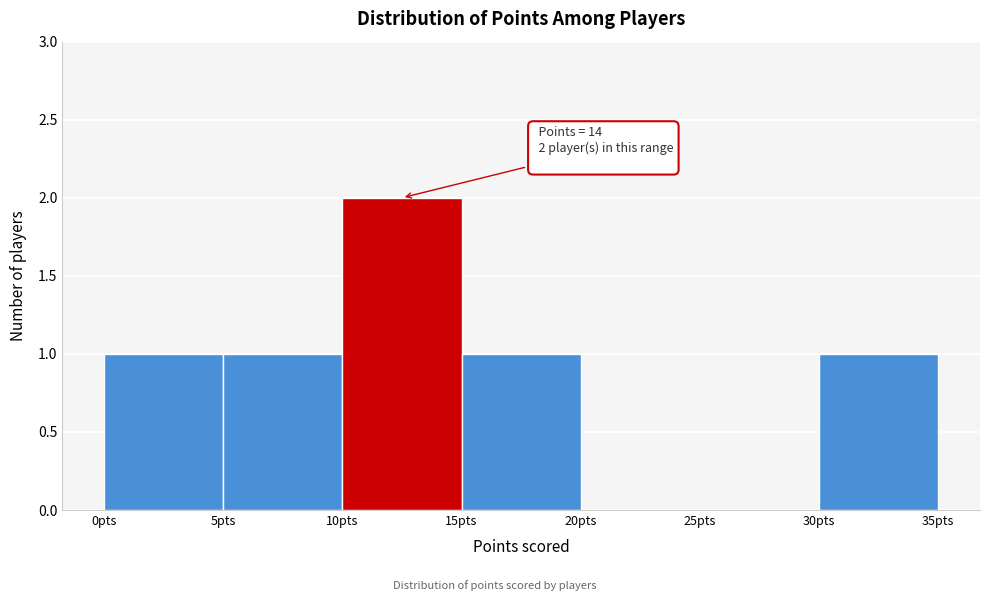

Over which range of the x-axis is the bar tallest?

10 to 15